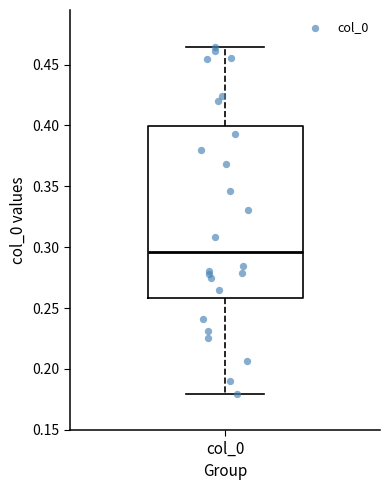

Where is the upper edge of the box for col_0 on the y-axis? The values are not printed on the chart, so give them approximately, as read against the axis.

0.400